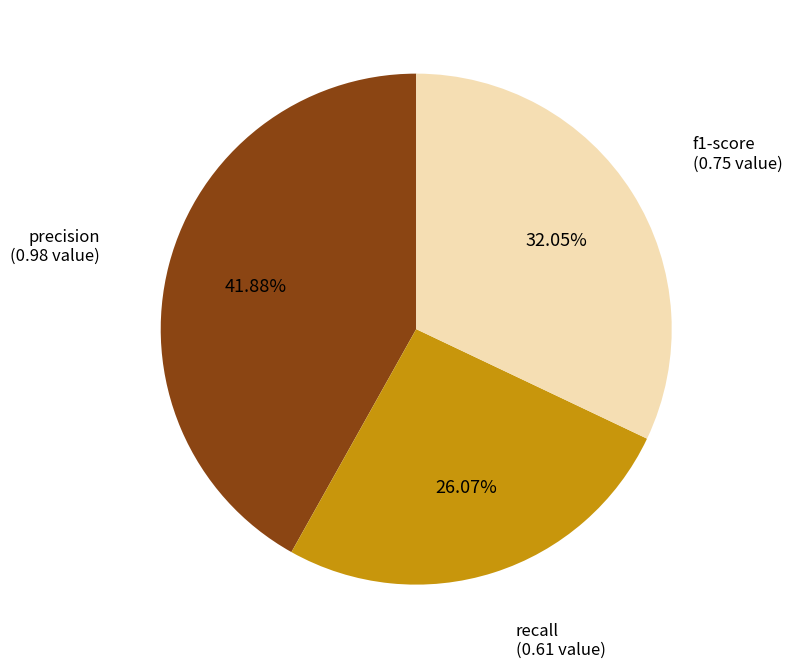

Is there a majority slice in this chart?

No